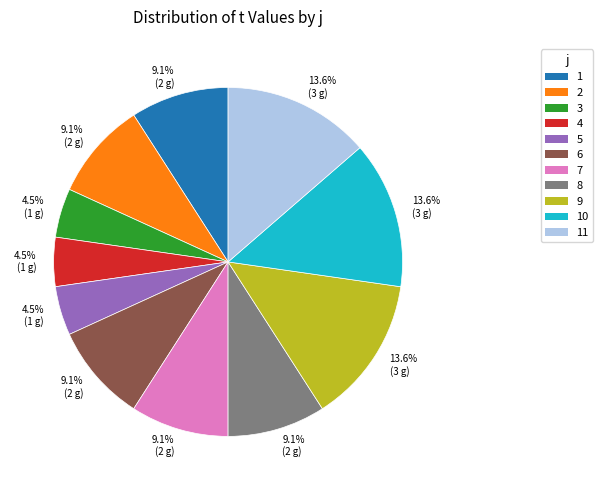

Is there any slice that represents more than half of the pie?

No